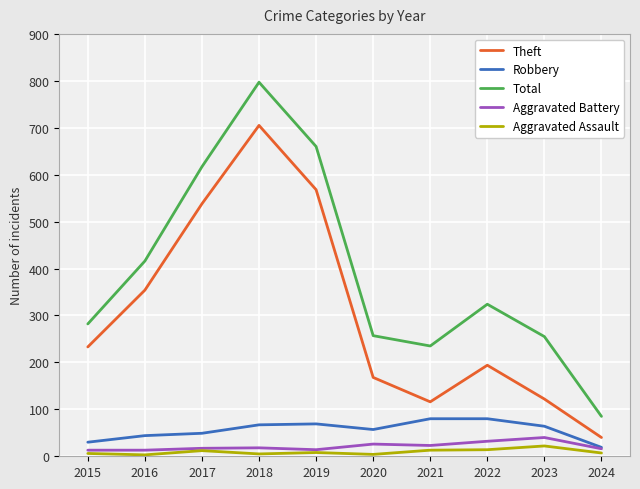

What is the greatest value displayed?

797